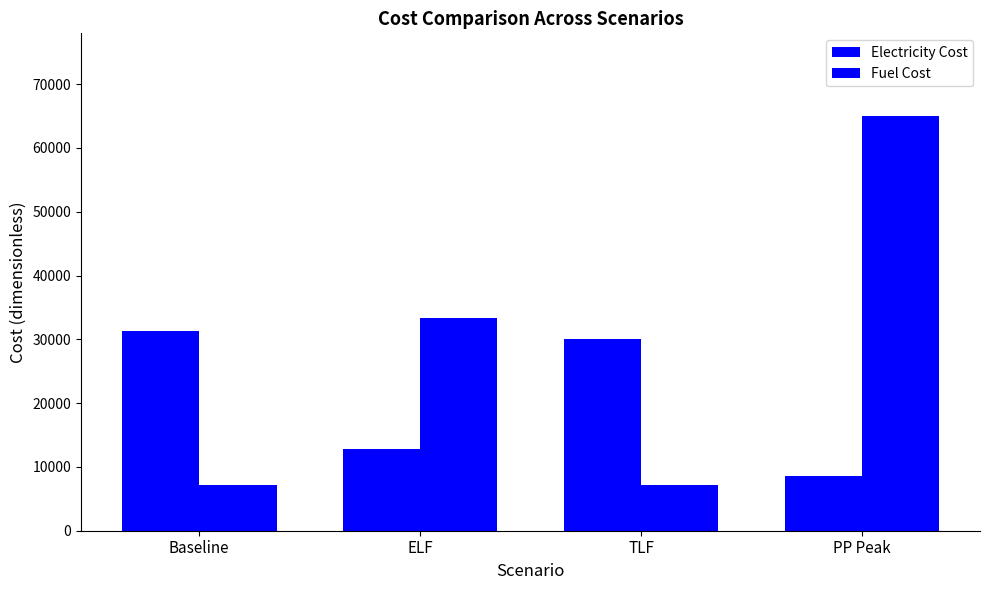

How many values in the Electricity Cost series are below 30011?

2